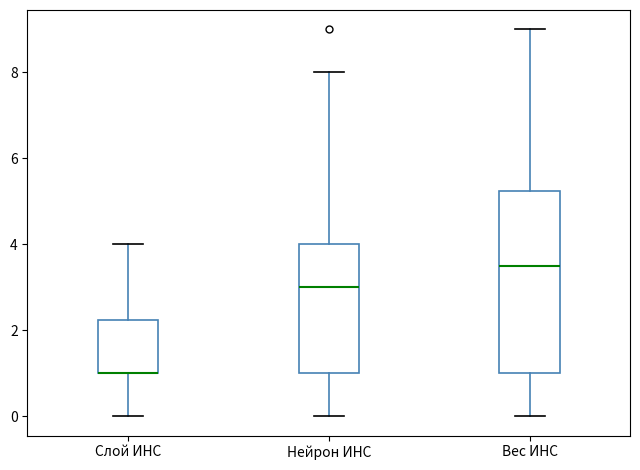

Reading left to right, transcribe this box plot: for each box, give where its median line is, the range the box spans, and where its two whiskers end, as read against the y-axis. The values are not printed on the chart, so give them approximately, as read against the axis.

Слой ИНС: median 1.0 (drawn on the box's lower edge), box 1.0 to 2.2, whiskers 0.0 to 4.0
Нейрон ИНС: median 3.0, box 1.0 to 4.0, whiskers 0.0 to 8.0
Вес ИНС: median 3.6, box 1.0 to 5.2, whiskers 0.0 to 9.0